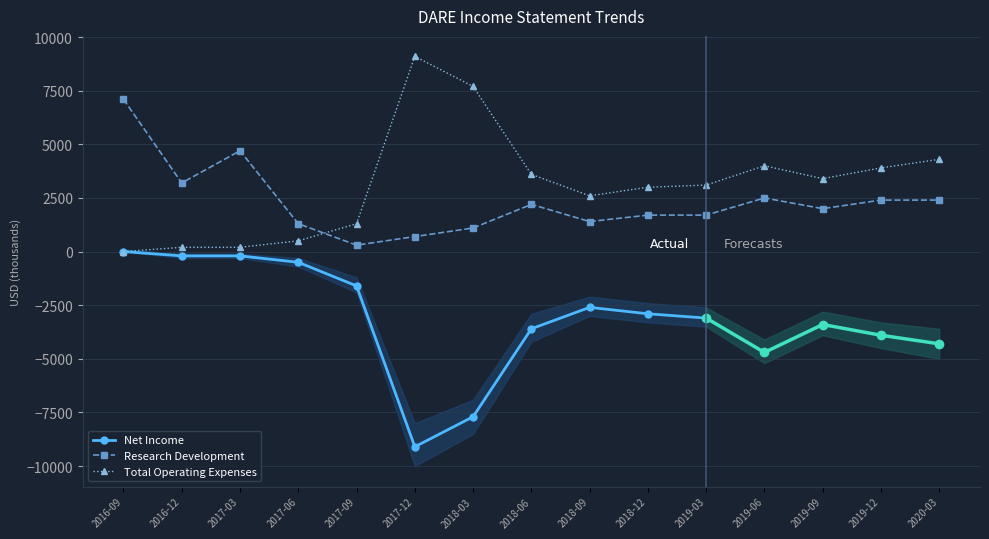

At which category does Research Development reach its first local valley?

2016-12